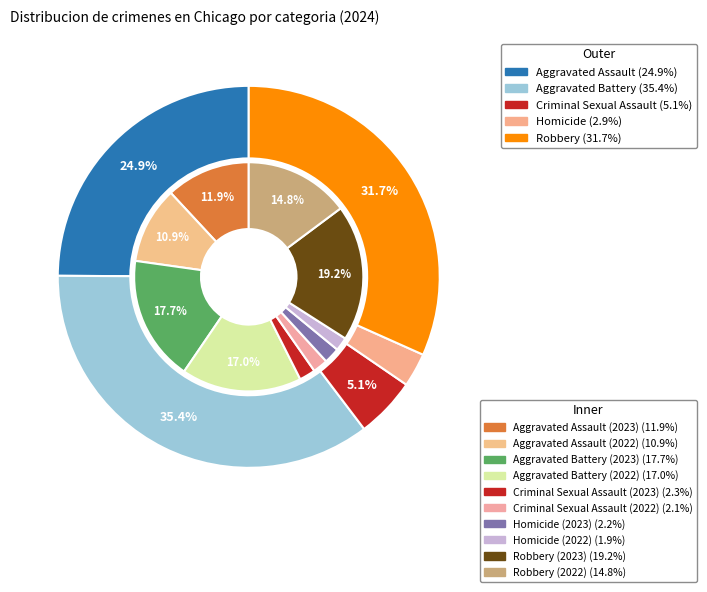

To the nearest percent, what is the difference between the 1 and 3 slice percentages?

33%